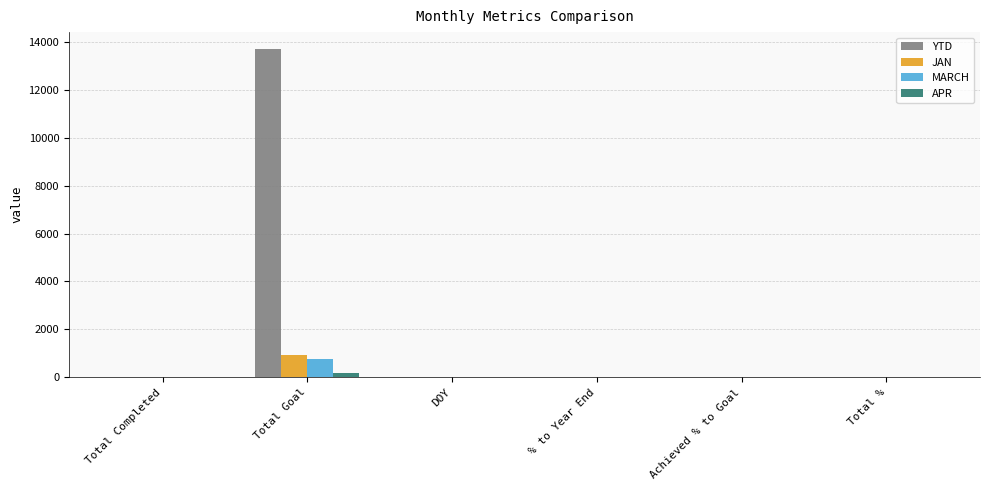

Which series has the largest total across all categories?

YTD